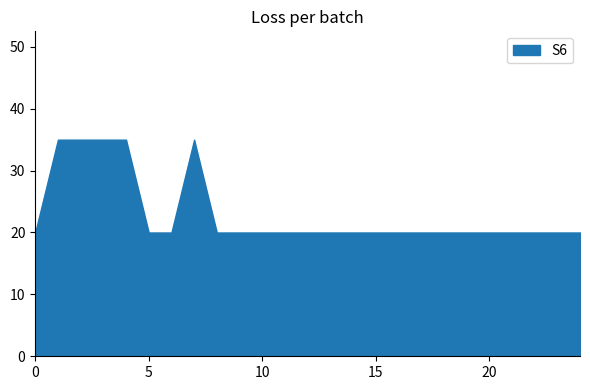

True or false: S3 has more than 2 points higher than both neighbors.

False